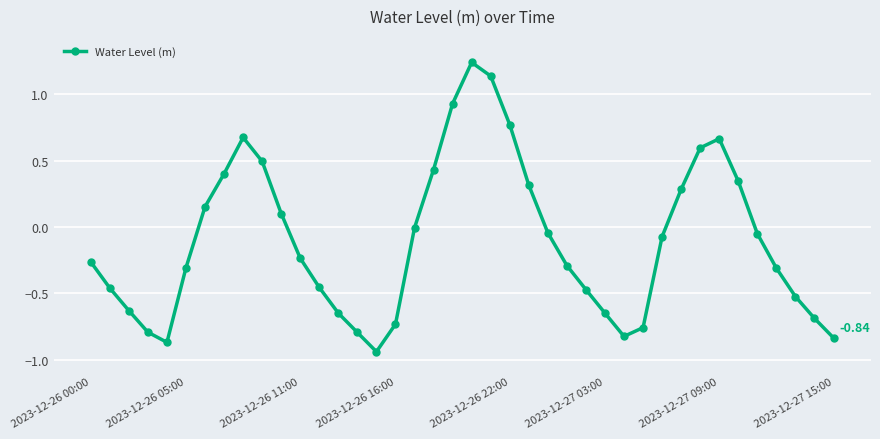

How many interior local valleys (lower than both neighbors) does the data have?

3